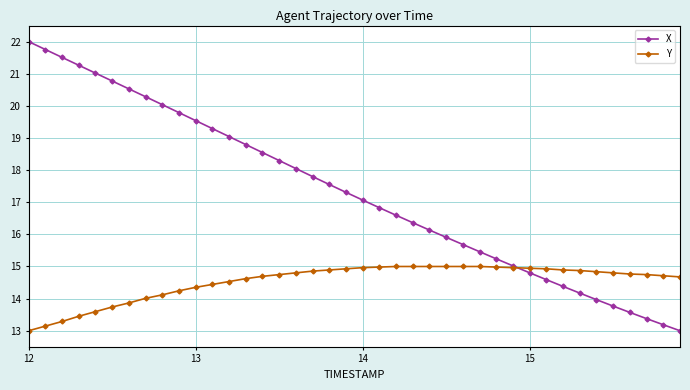

What is the value of the X point at the 3rd from the left?

21.5